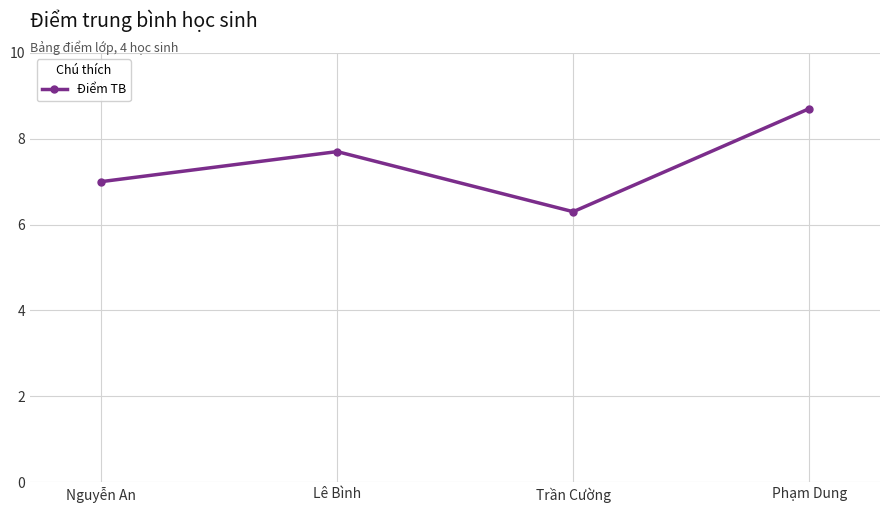

Reading right to left, extract all data points from this chart.

Phạm Dung=8.7	Trần Cường=6.3	Lê Bình=7.7	Nguyễn An=7.0